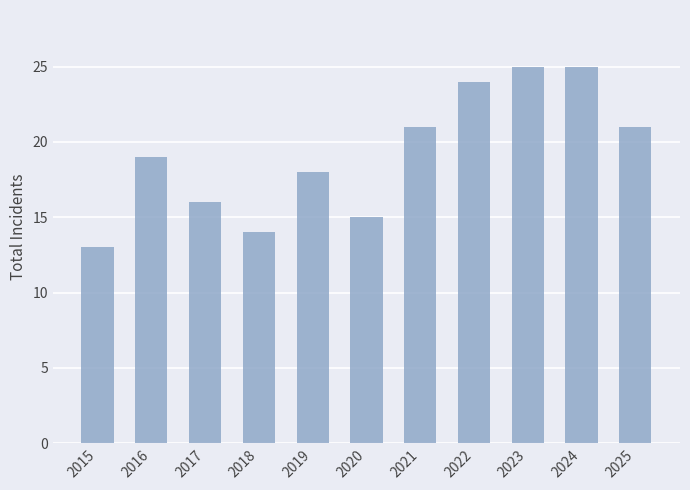

Which category has the lowest value across all series?

2015